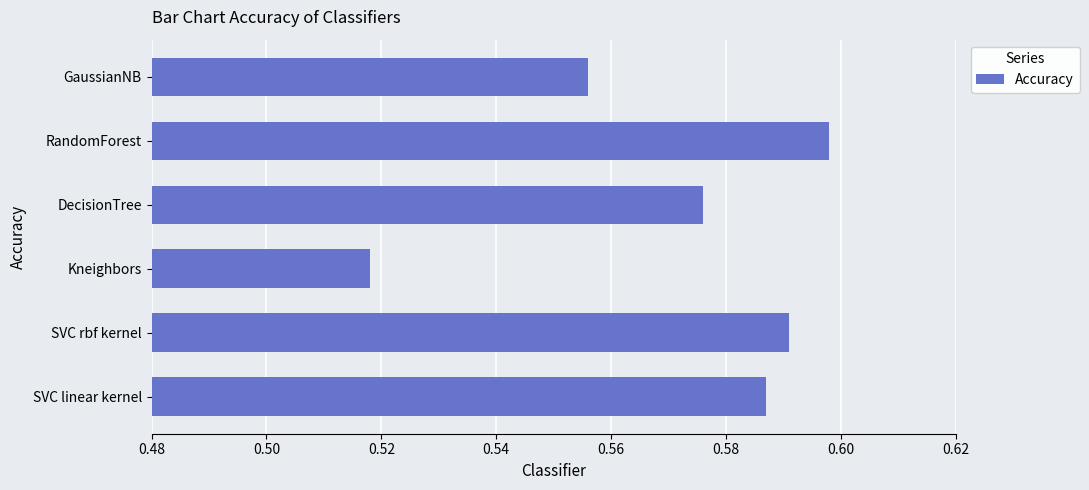

What is the sum of all values?

3.4